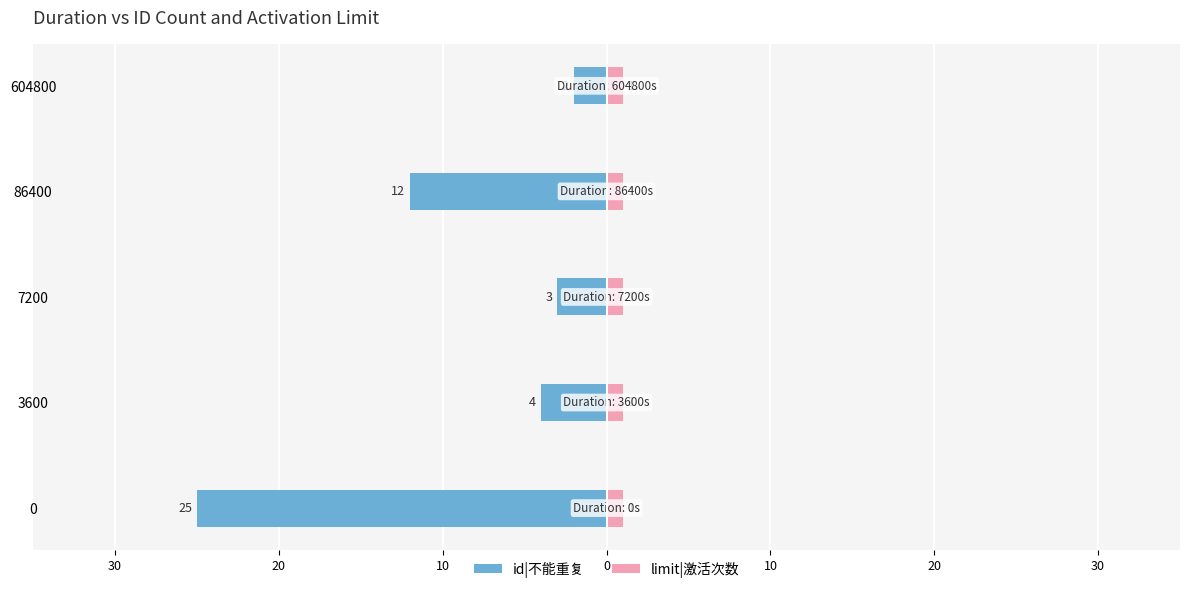

Which series has the widest spread of values?

id|不能重复